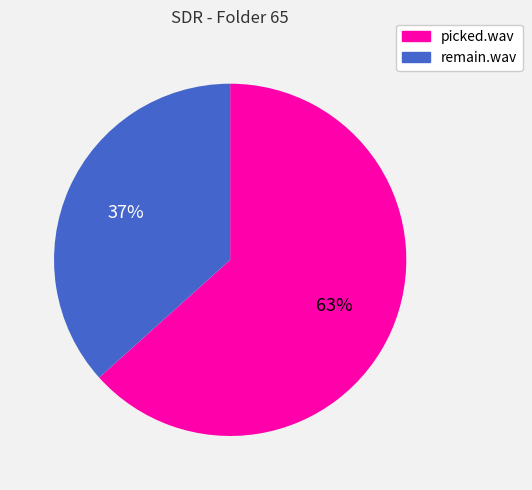

To the nearest percent, what is the combined percentage of remain.wav and picked.wav?

100%